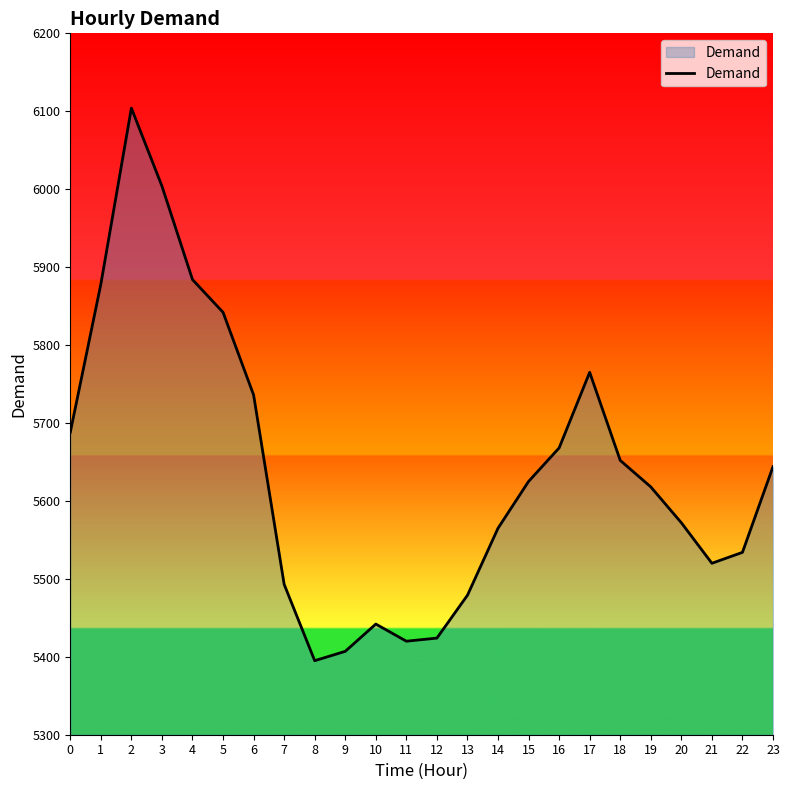

Reading left to right, extract all data points from this chart.

0=5688	1=5878	2=6104	3=6004	4=5884	5=5842	6=5736	7=5493	8=5395	9=5407	10=5442	11=5420	12=5424	13=5479	14=5565	15=5625	16=5668	17=5765	18=5652	19=5618	20=5572	21=5520	22=5534	23=5644